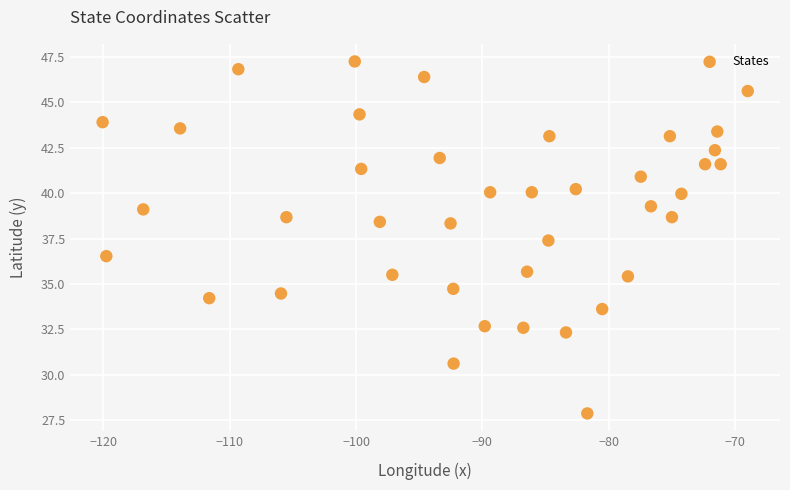

What is the range of X values (max minus min)?

51.1